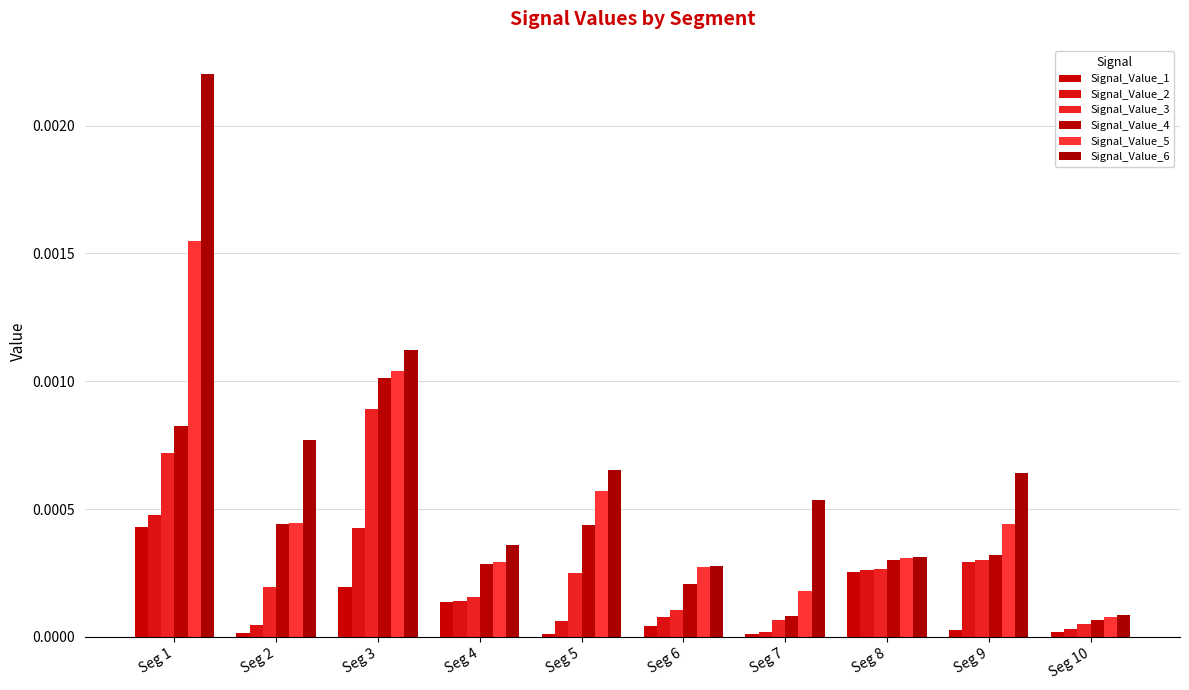

True or false: Signal_Value_4 has a value of 0.0 at Seg 10.

True